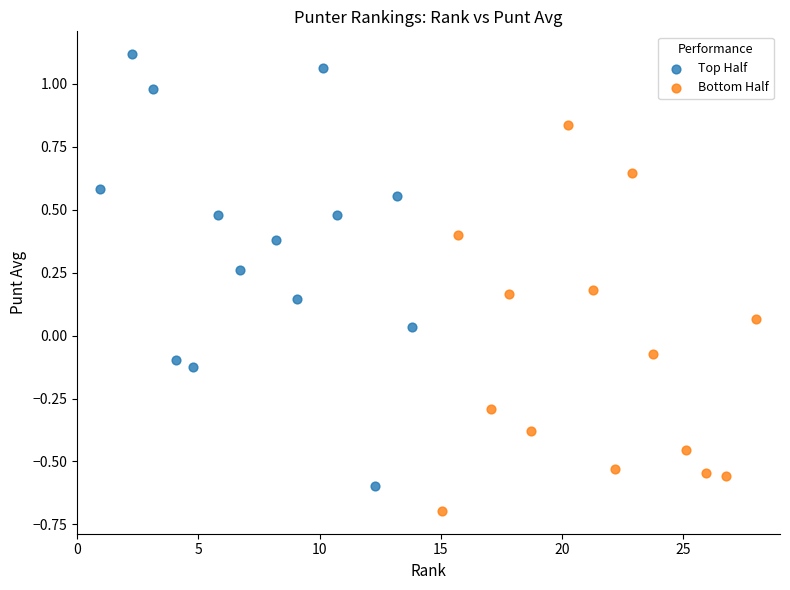

Which series reaches the maximum Y coordinate?

Top Half